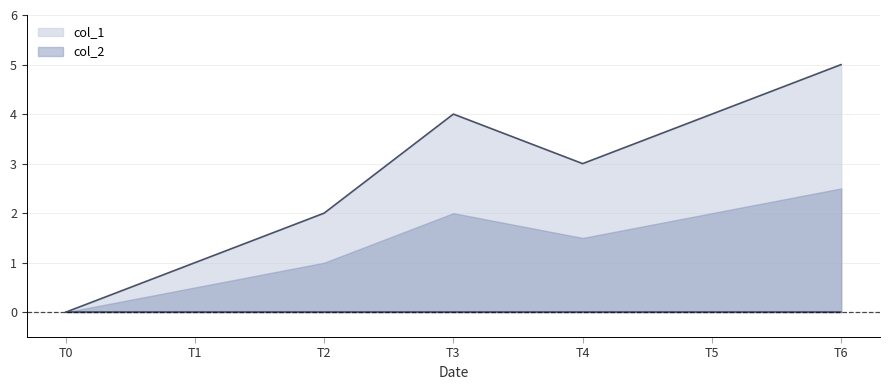

List the series in order of their overall mean, highest first.

col_1, col_2